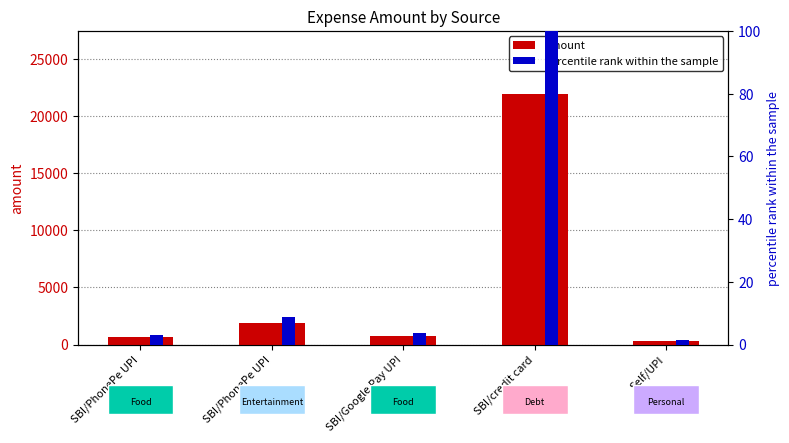

Which has a higher value, SBI/PhonePe UPI or SBI/credit card?

SBI/credit card